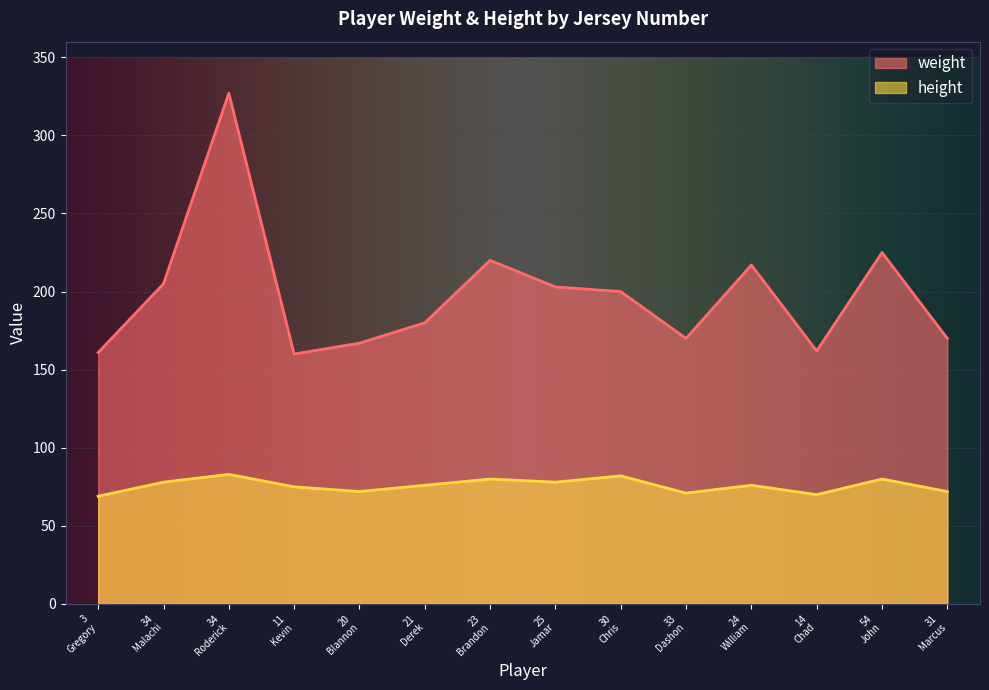

List the series in order of their peak value, highest first.

weight, height